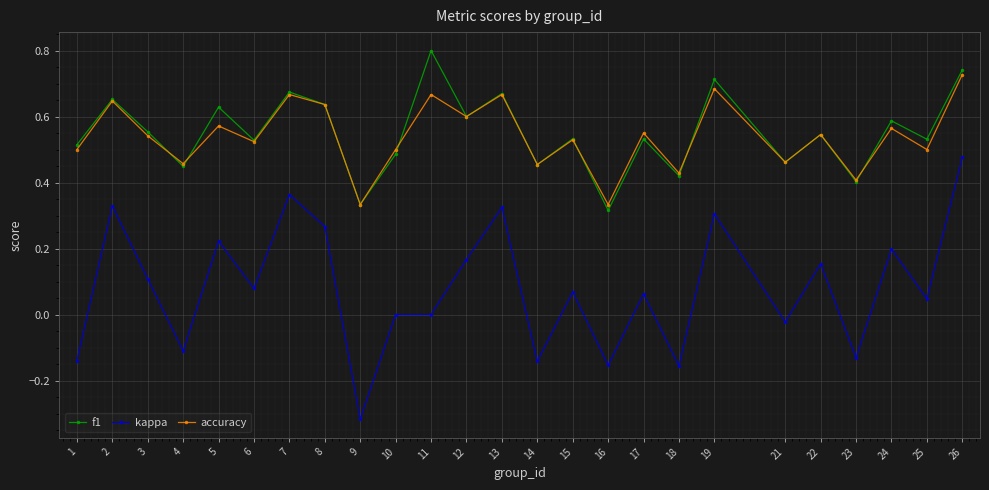

At which category does the chart reach its peak across all series?

11